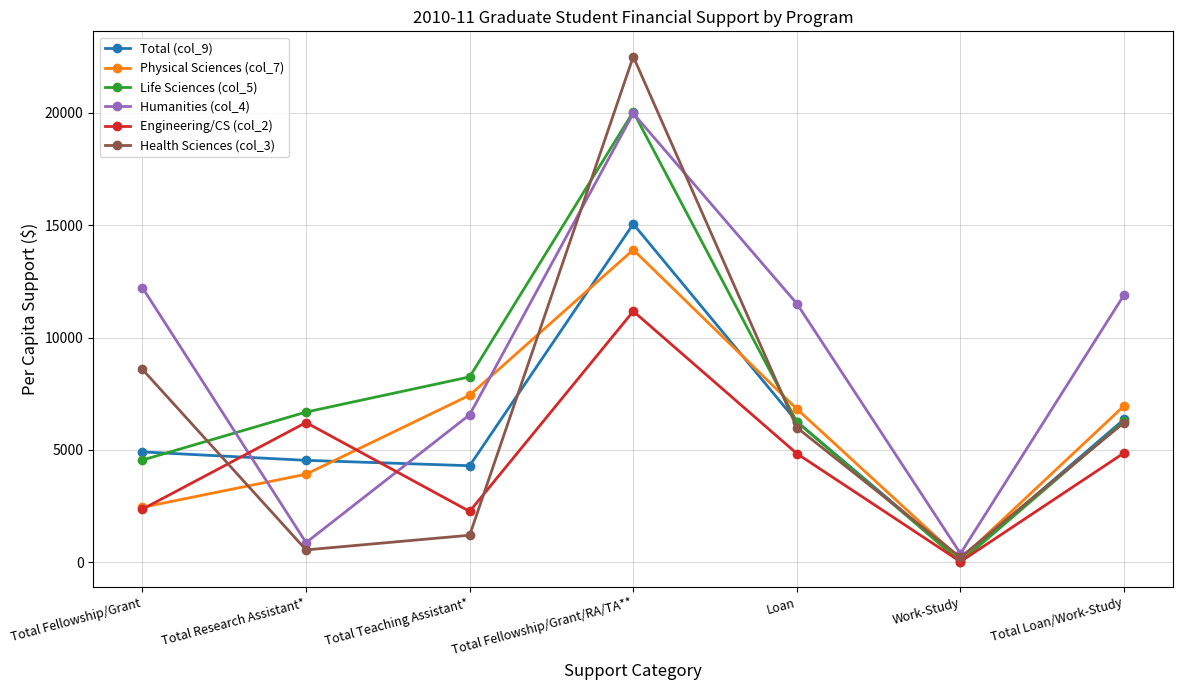

What is the difference between the highest and lowest values at Work-Study?

368